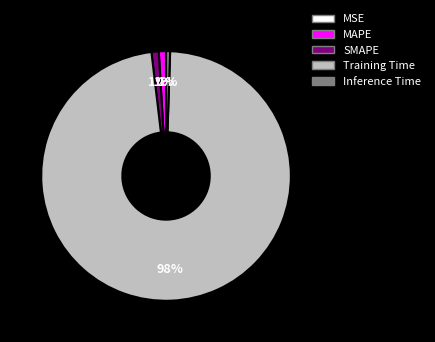

To the nearest percent, what is the average slice percentage?

20%